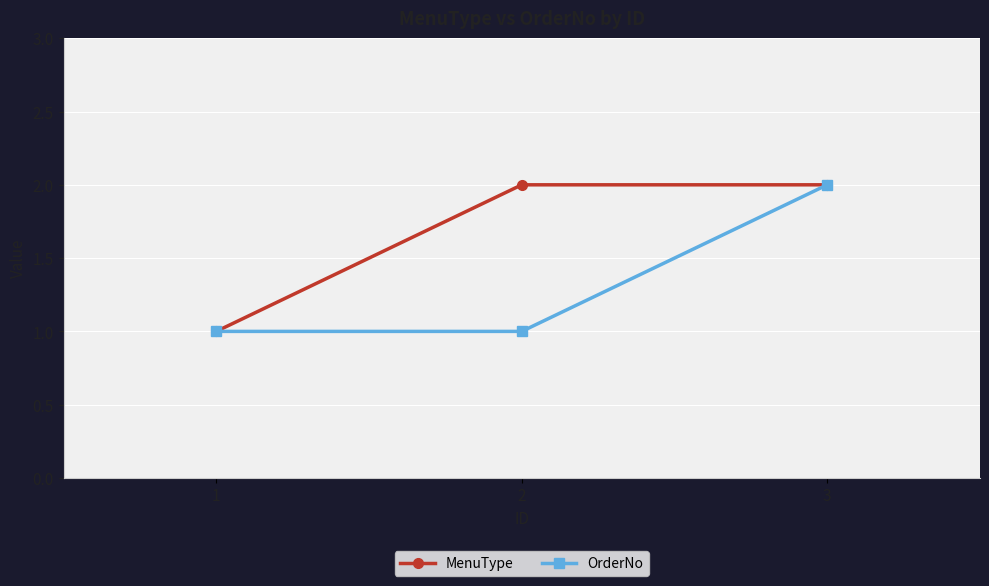

Which category has the highest value in the OrderNo series?

3